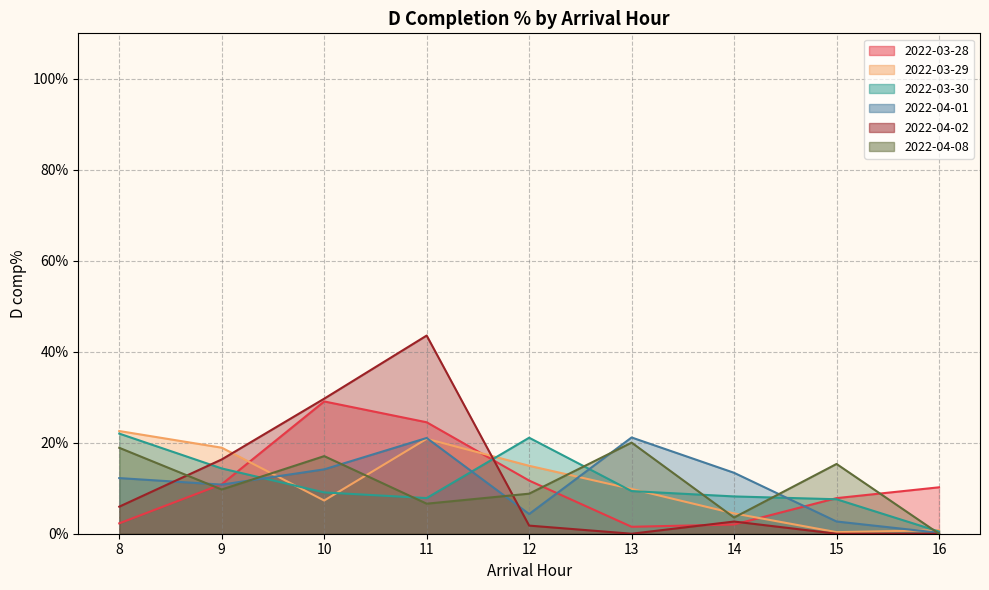

What is the sum of all 2022-04-08 values?

1.0